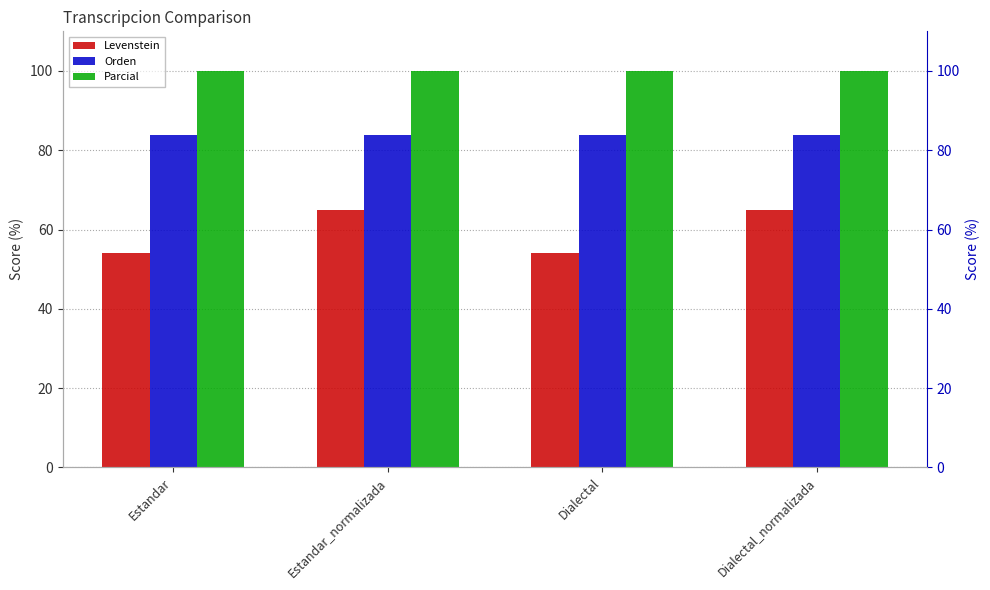

At which category does the chart reach its peak across all series?

Estandar